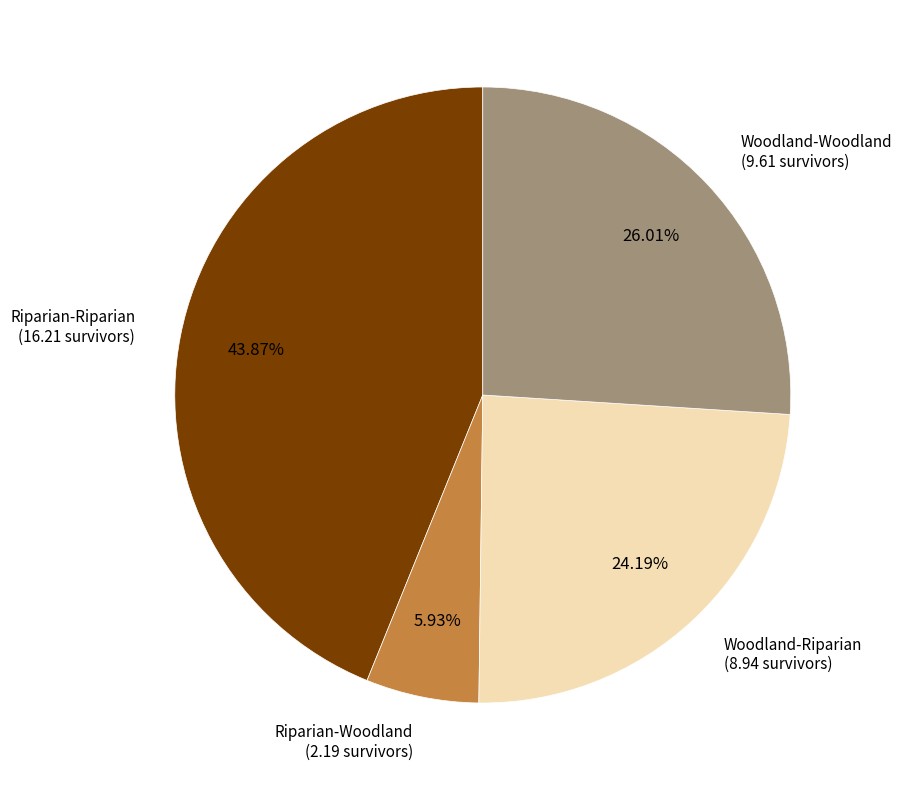

Is there a majority slice in this chart?

No